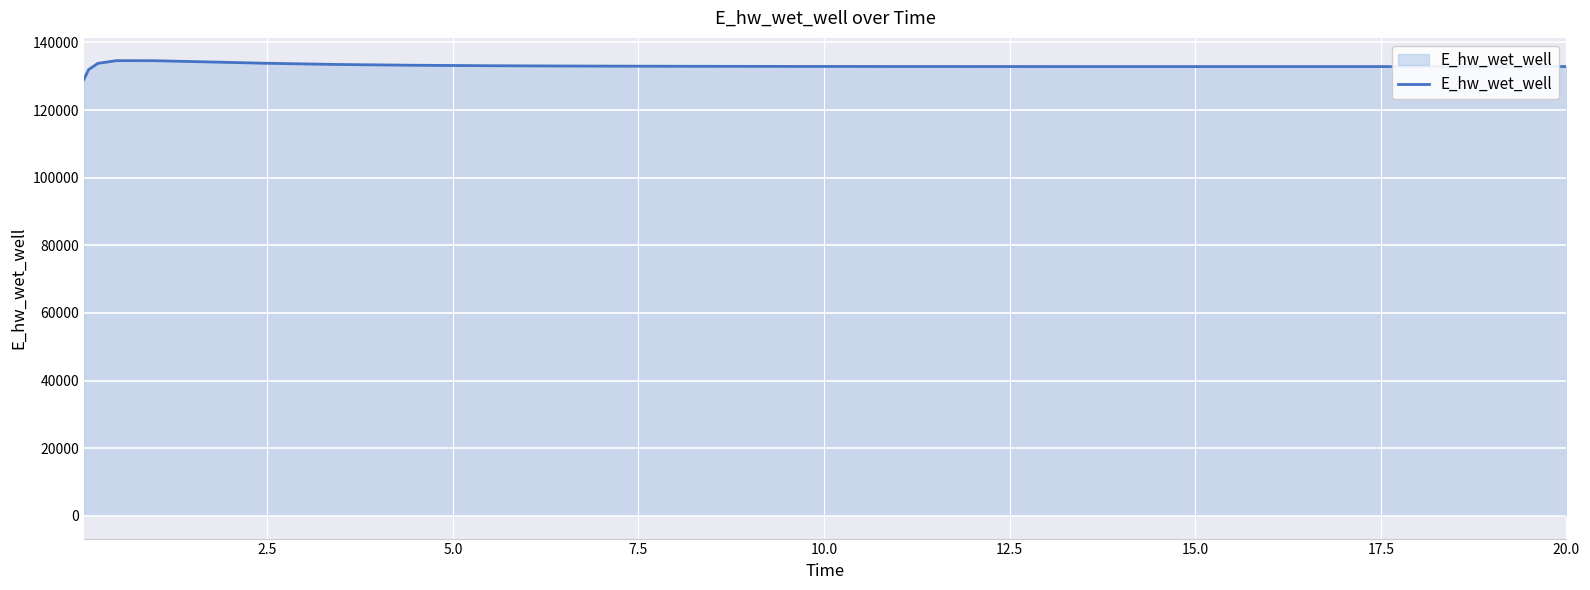

What is the minimum value shown in the chart?

129070.4